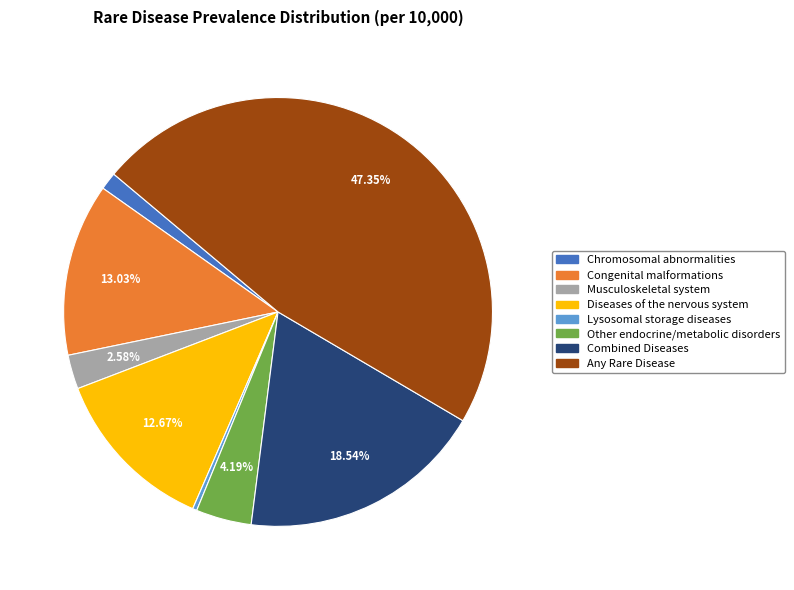

What percentage is the Musculoskeletal system slice, to the nearest percent?

3%